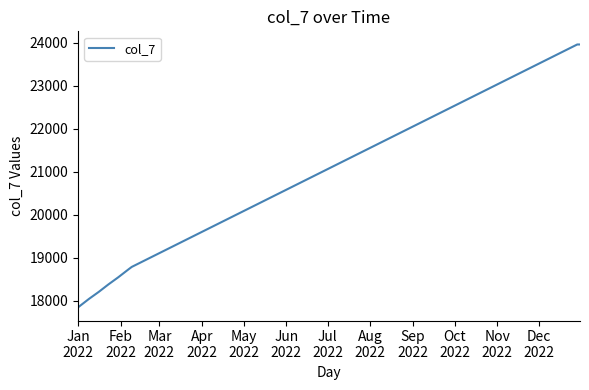

What is the difference between the second highest and second lowest values?

6083.9